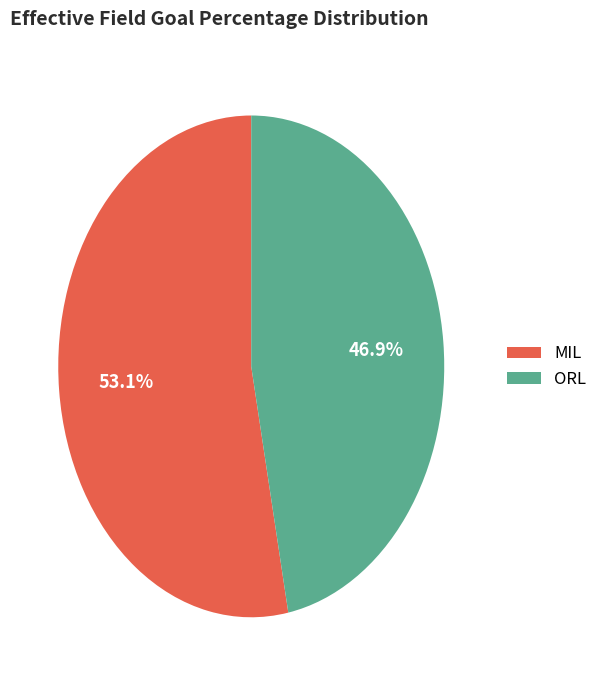

Rank the categories by value from highest to lowest.

MIL, ORL